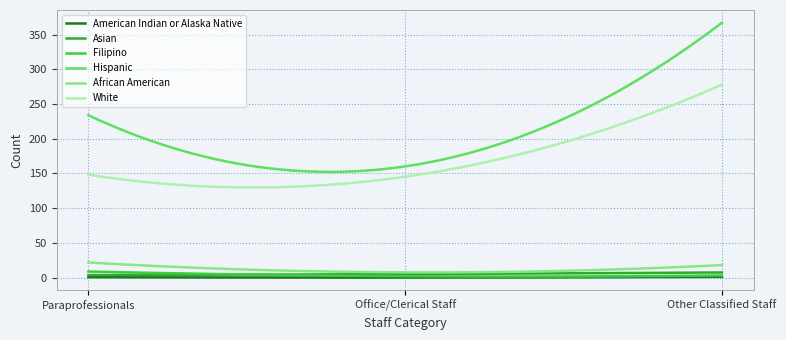

How many series are shown in this chart?

6